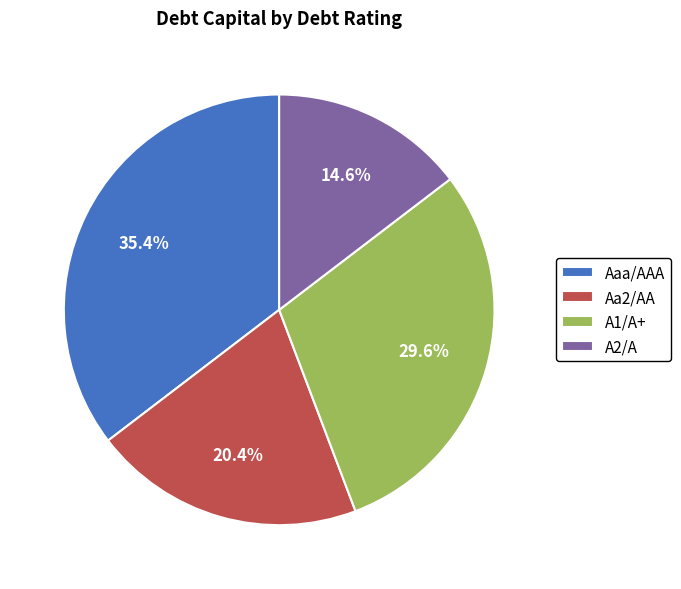

Is it true that Aaa/AAA is 72% of the pie?

False